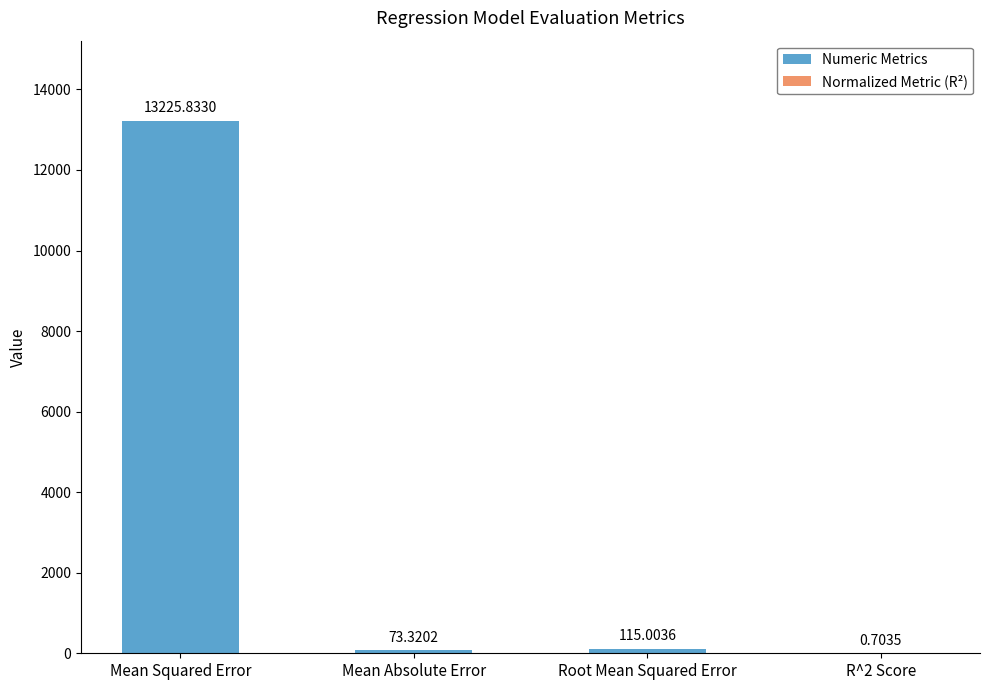

At which label is the value closest to 6613?

Root Mean Squared Error